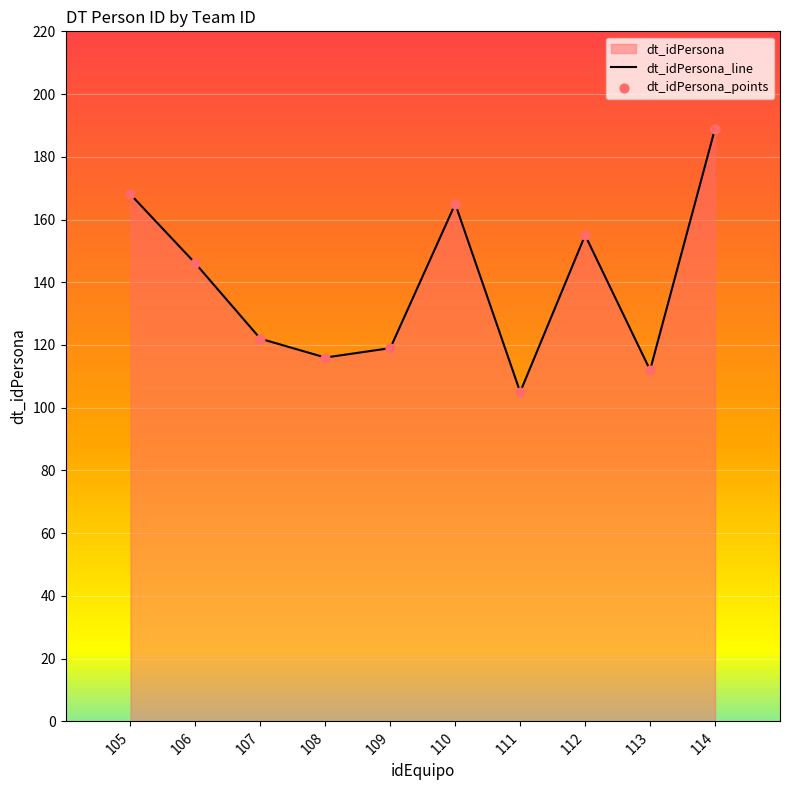

At which category is the sum across all series the highest?

114